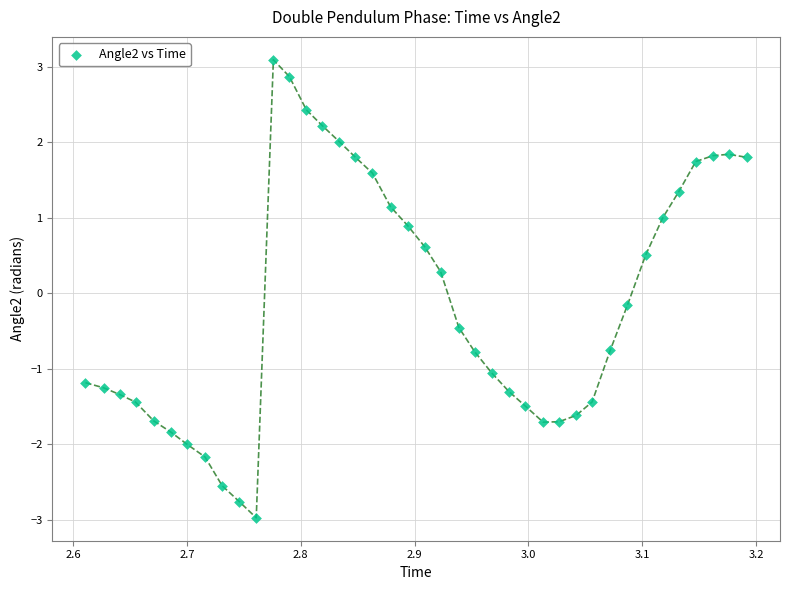

What is the range of Y values (max minus min)?

6.1